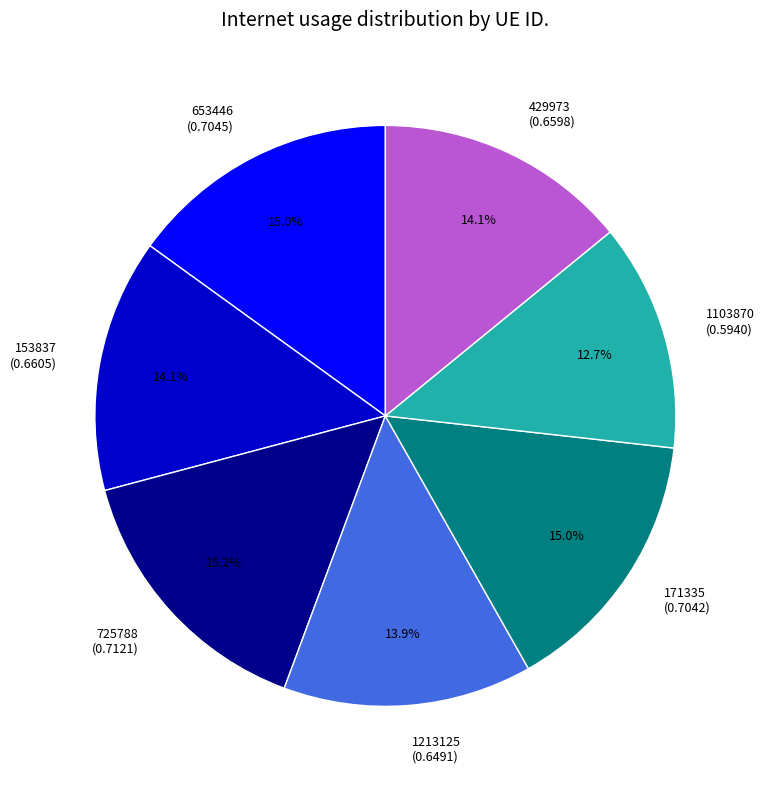

Count the number of slices in the pie.

7